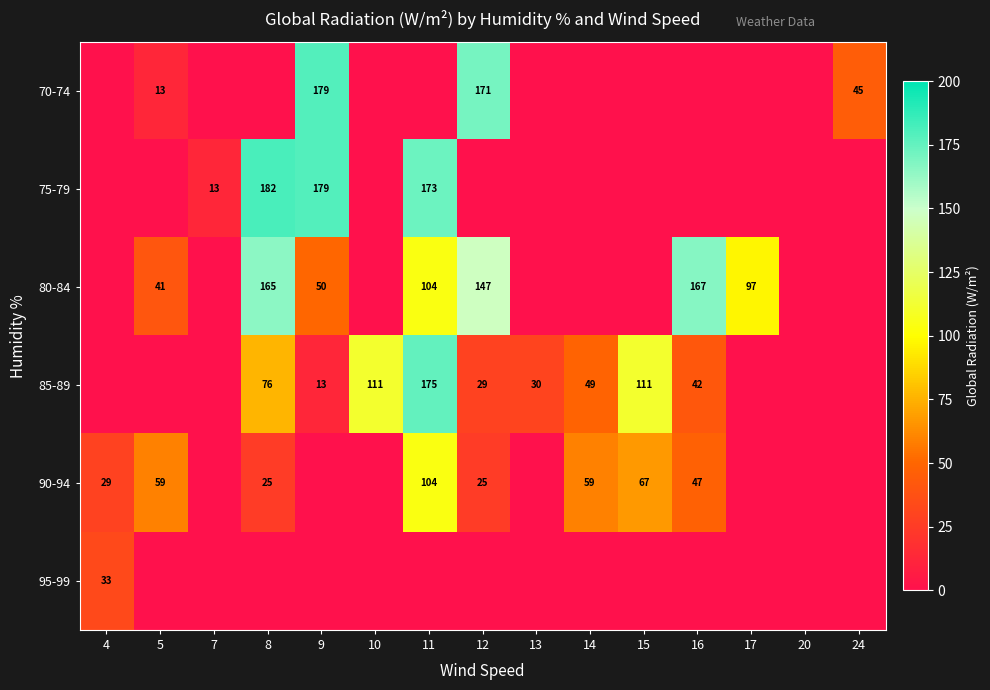

True or false: 70-74 has a value of 45 at 24.

True